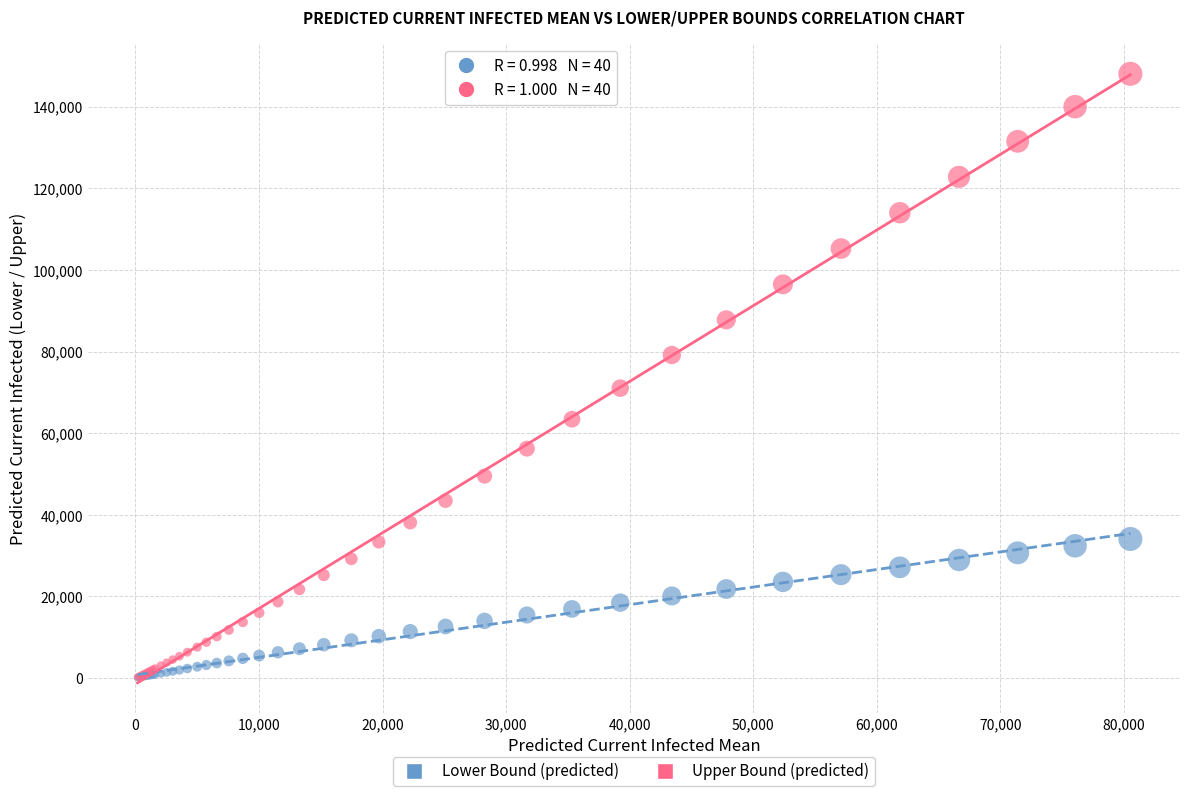

In the Upper Bound (predicted) series, what Y value is closest to 74173?

71052